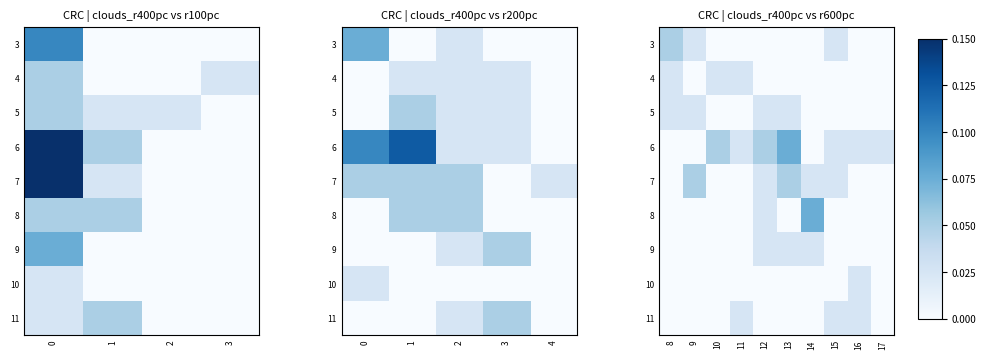

List the labels in order of 3 value, smallest first.

10, 11, 12, 13, 14, 16, 17, 9, 15, 8